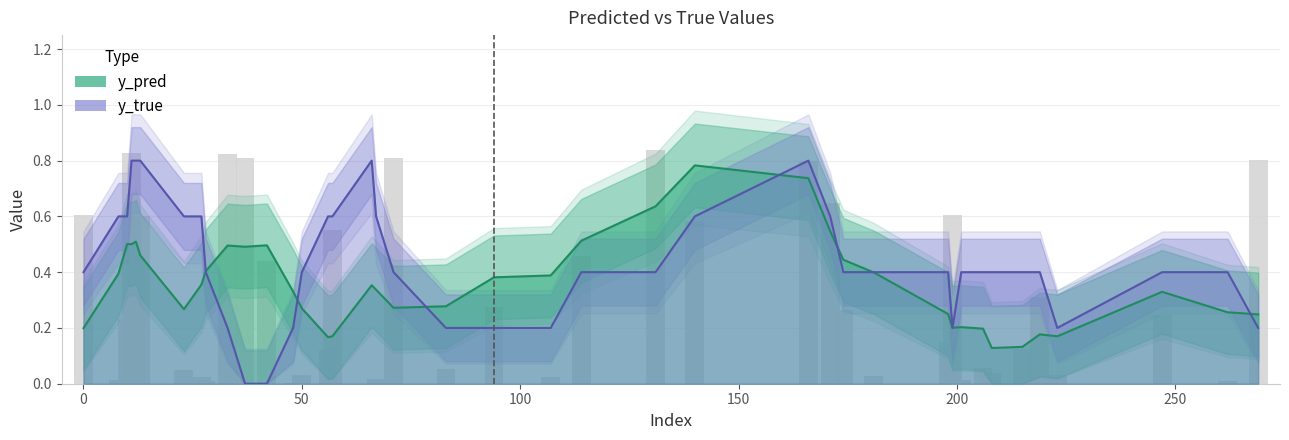

Which label corresponds to the largest value in the chart?

131